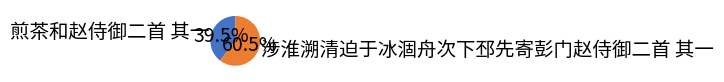

Between 煎茶和赵侍御二首 其一 and 涉淮溯清迫于冰涸舟次下邳先寄彭门赵侍御二首 其一, which is larger?

涉淮溯清迫于冰涸舟次下邳先寄彭门赵侍御二首 其一